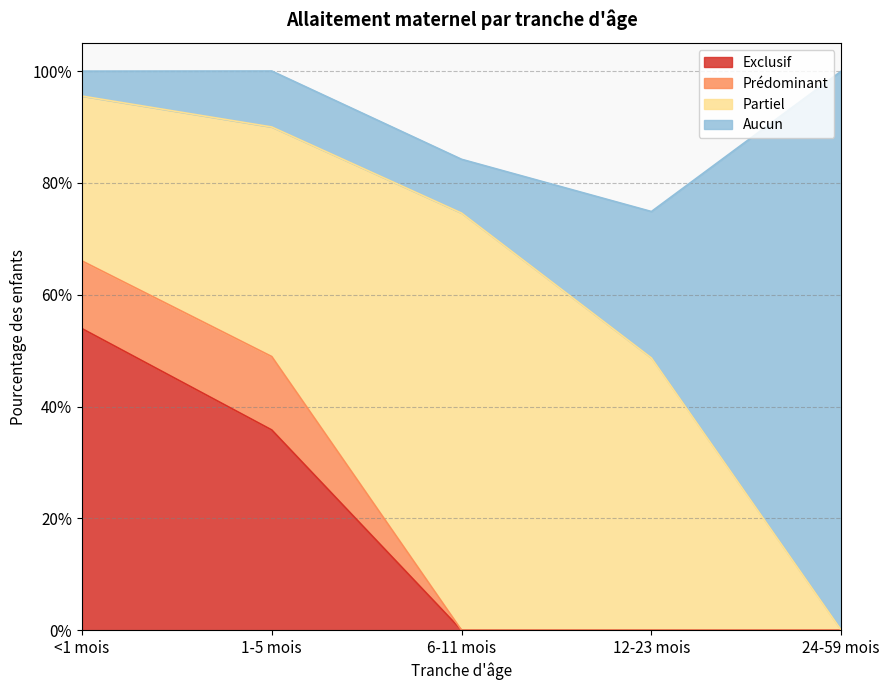

What is the total value across all series at 1-5 mois?

1.0